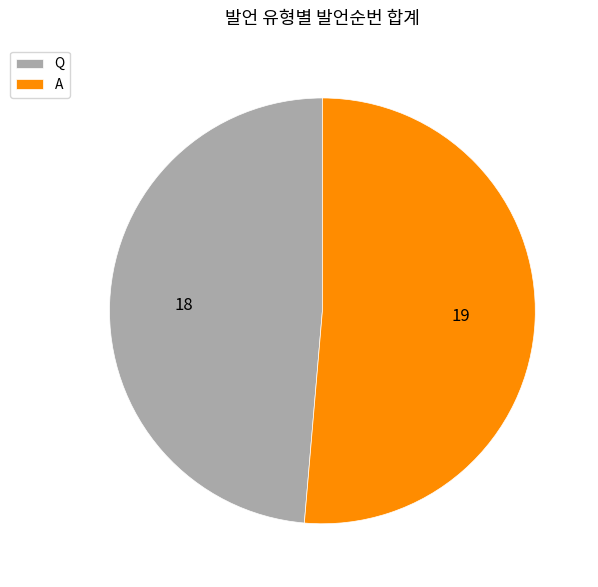

Which slice represents more than half of the pie?

A